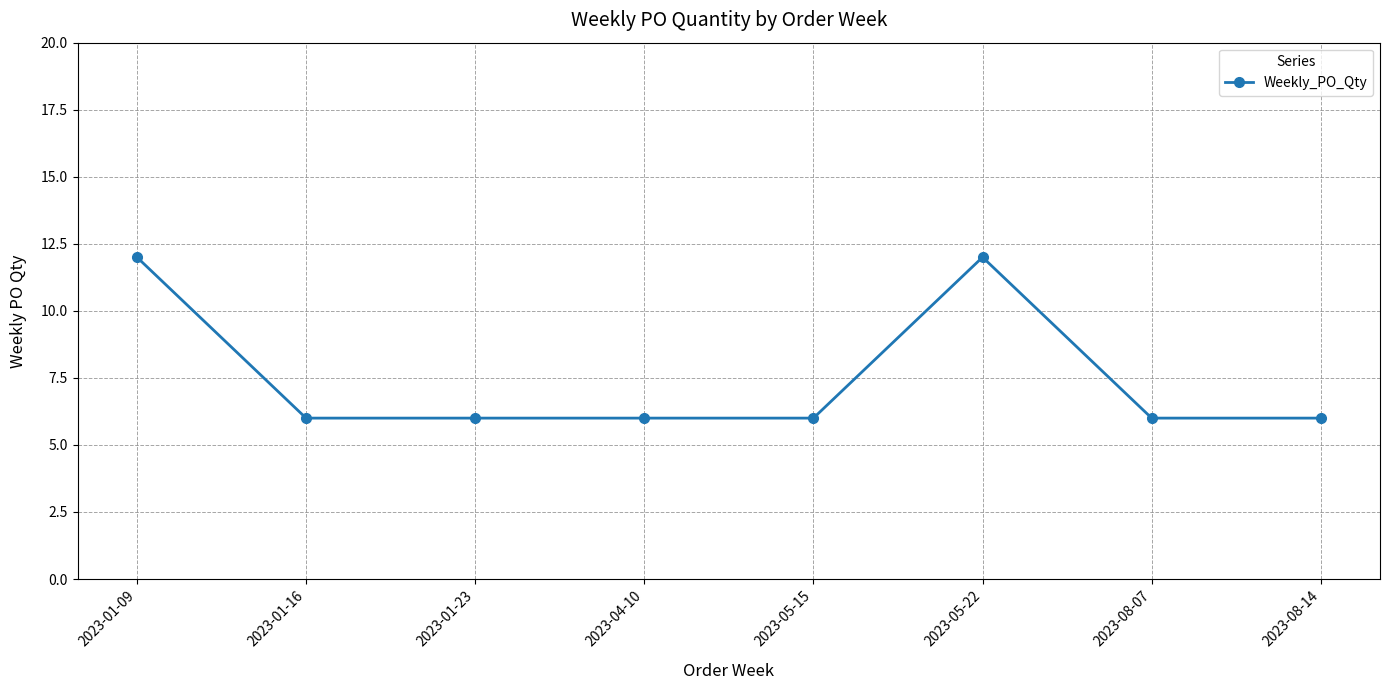

The value at 2023-08-07 is 3. True or false?

False